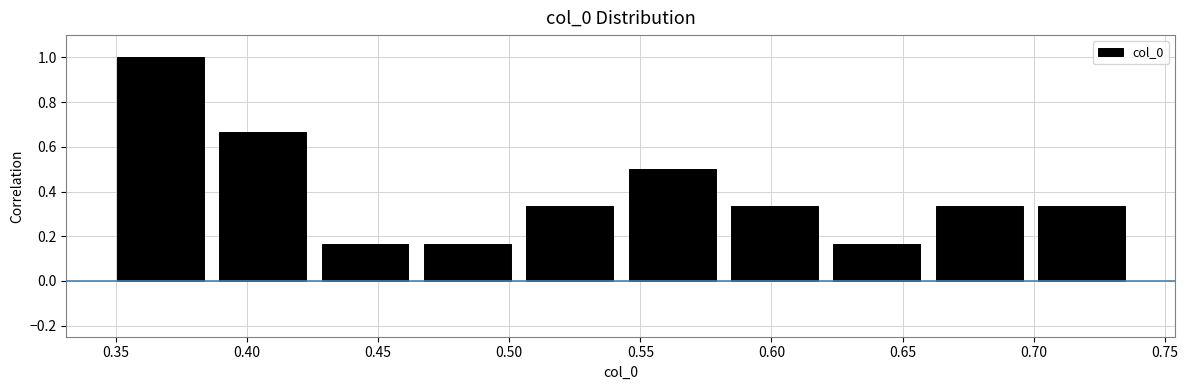

Reading left to right, transcribe this chart: for each bar, give the range it covers on the x-axis and its height. Neither the bar edges nor the heights are printed on the chart, so give them approximately, as read against the axes.

0.345 to 0.385: 1.00
0.385 to 0.425: 0.66
0.425 to 0.465: 0.16
0.465 to 0.505: 0.16
0.505 to 0.545: 0.34
0.545 to 0.580: 0.50
0.580 to 0.620: 0.34
0.620 to 0.660: 0.16
0.660 to 0.700: 0.34
0.700 to 0.740: 0.34